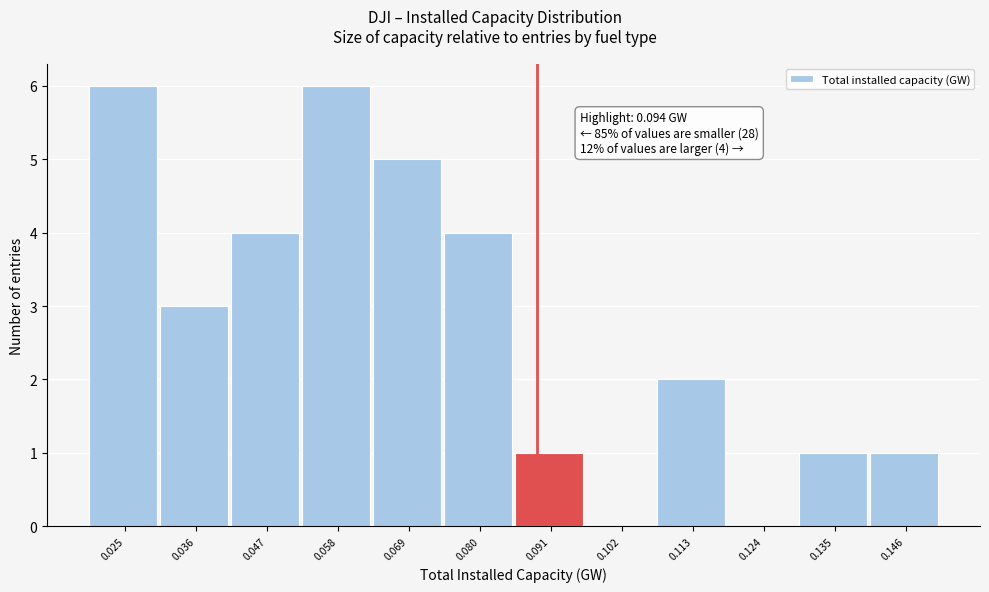

Reading right to left, extract all data points from this chart.

0.146=1	0.135=1	0.124=0	0.113=2	0.102=0	0.091=1	0.080=4	0.069=5	0.058=6	0.047=4	0.036=3	0.025=6